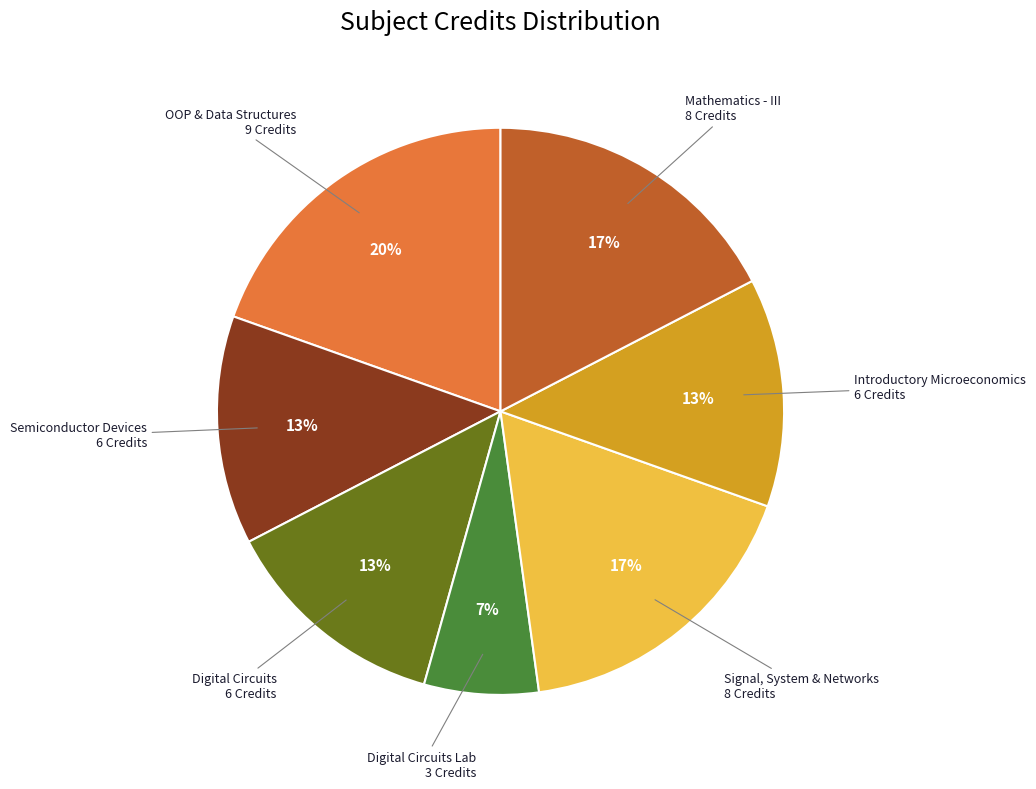

Does any single category account for the majority?

No